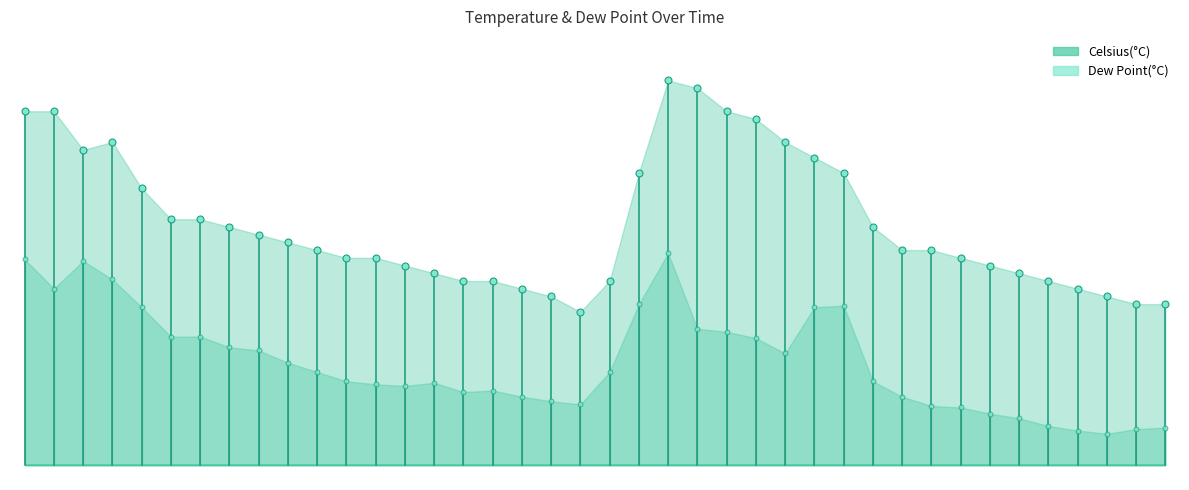

How many distinct data groups are displayed?

2